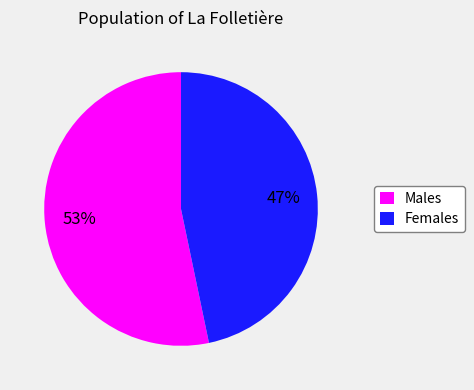

Is there any slice that represents more than half of the pie?

Yes